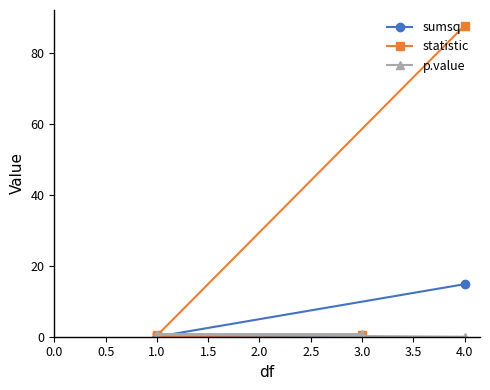

Which has a higher value, 1.0 or 1.0?

1.0